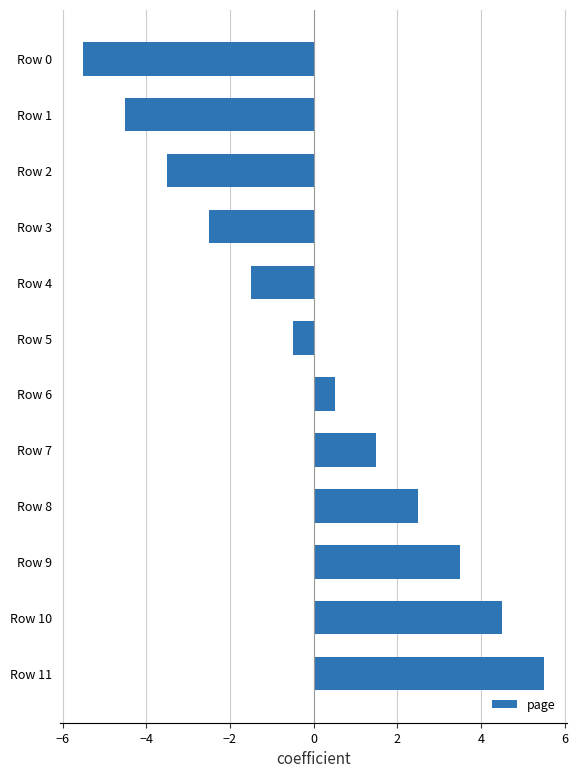

The value at Row 3 is -4.3. True or false?

False